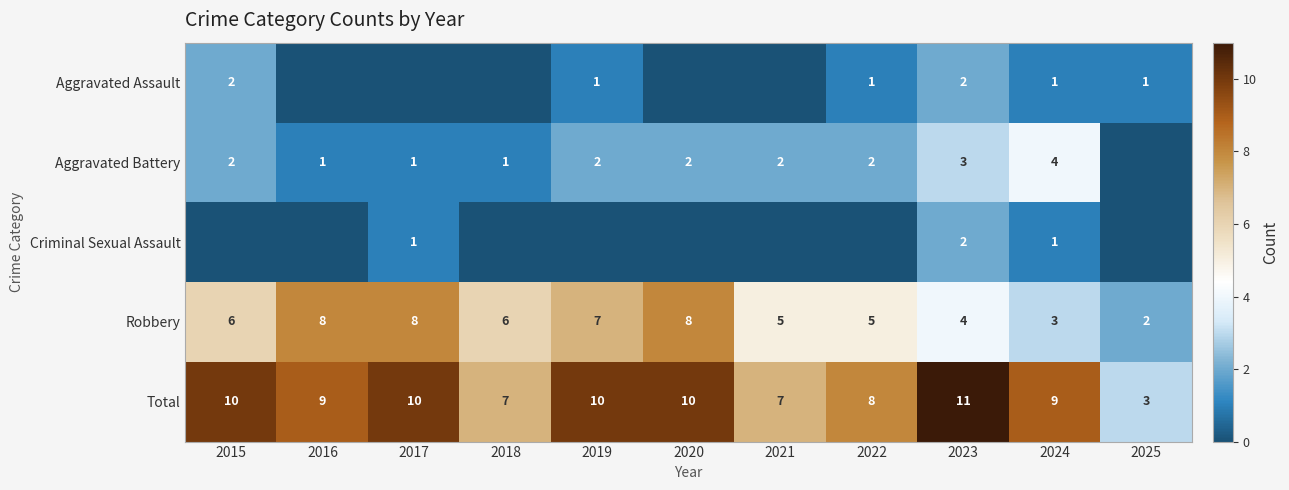

What is the total value across all series at 2015?

20